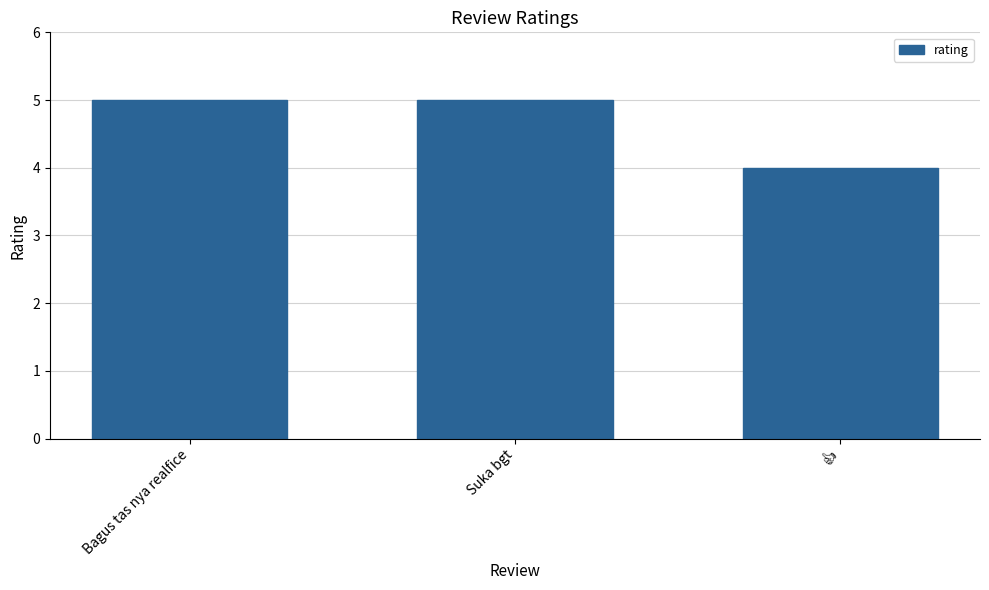

What is the maximum value shown in the chart?

5